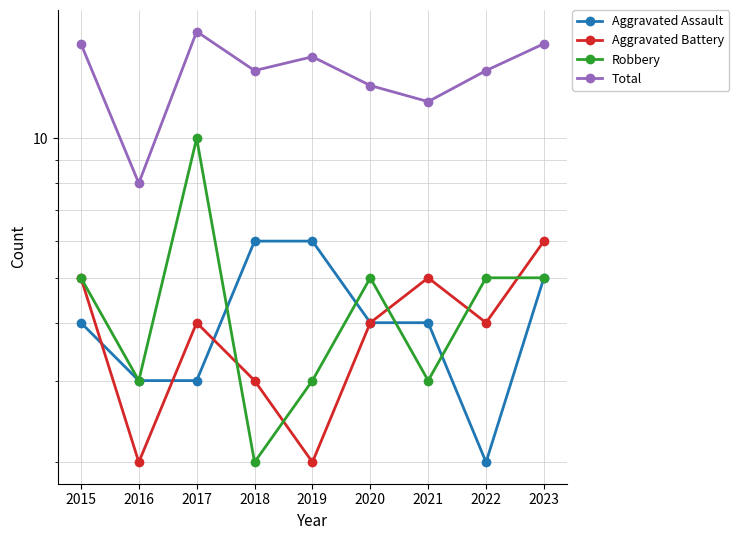

Rank the series at 2023 from lowest to highest value.

Aggravated Assault, Robbery, Aggravated Battery, Total